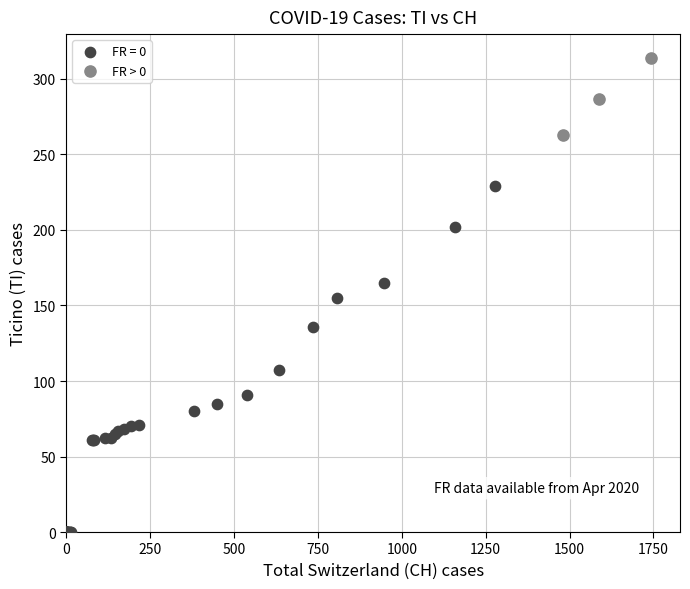

Which series reaches the maximum Y coordinate?

FR > 0